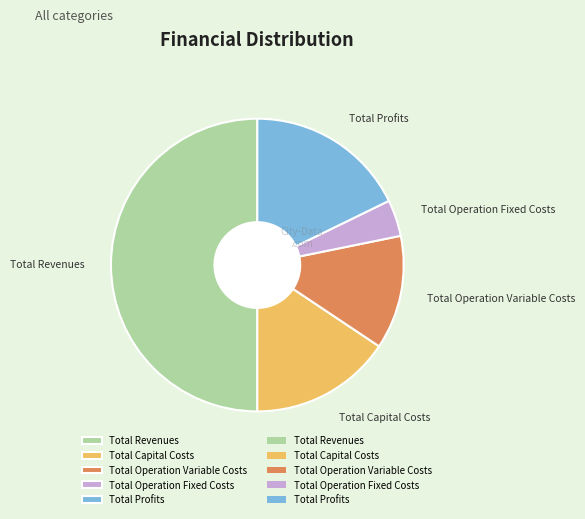

Does Total Capital Costs represent more than half of the total?

No